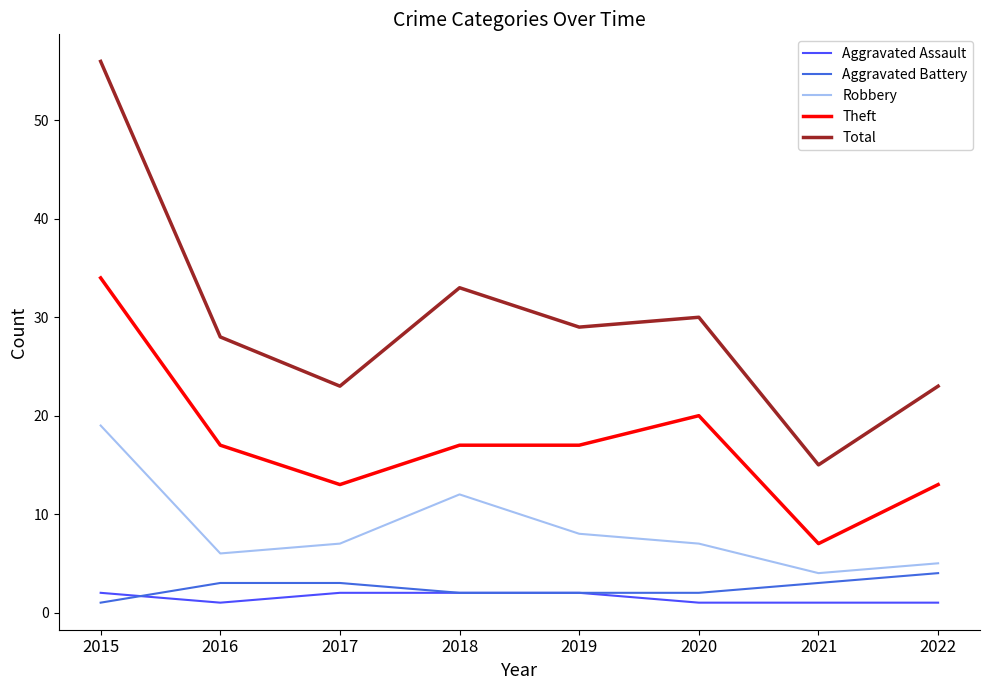

At which category is the sum across all series the highest?

2015